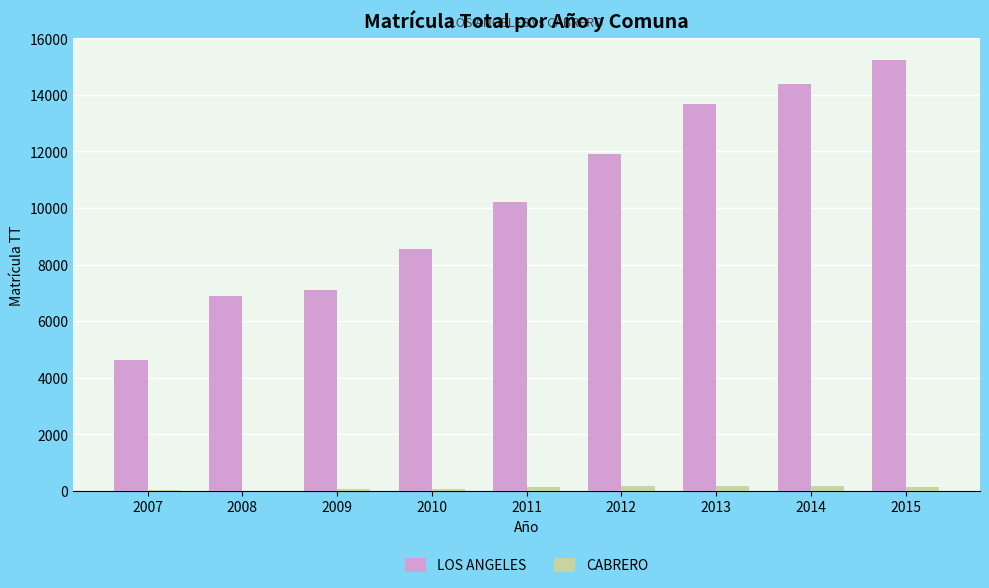

Is the value of LOS ANGELES at 2010 greater than the value of CABRERO at 2010?

Yes